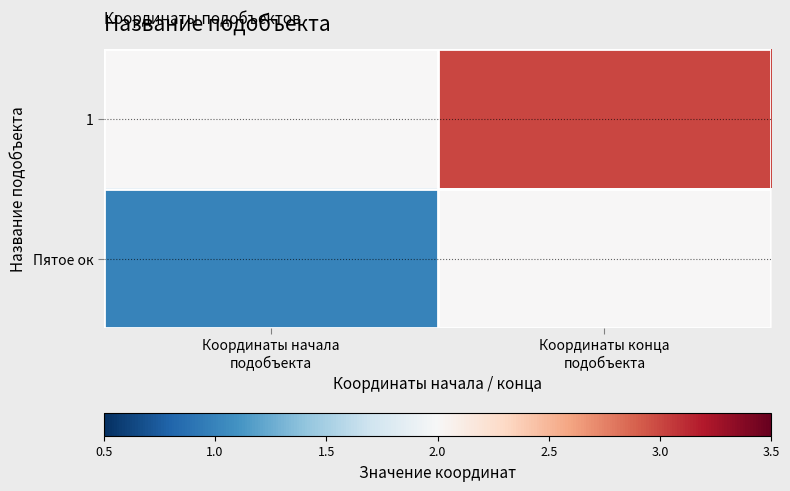

Which series changed the most between Координаты начала подобъекта and Координаты конца подобъекта?

1